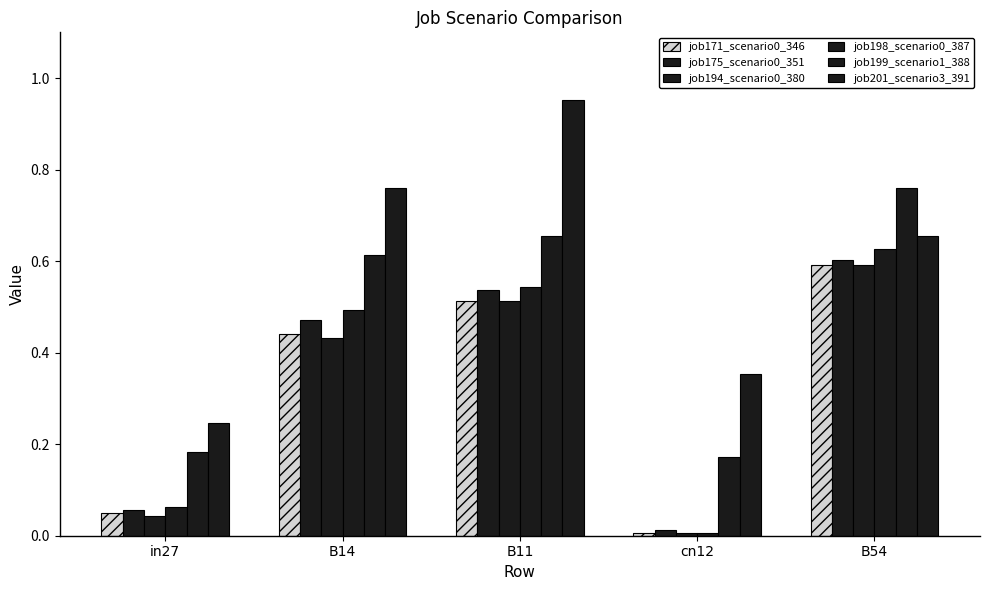

List the series in order of their peak value, highest first.

job201_scenario3_391, job199_scenario1_388, job198_scenario0_387, job175_scenario0_351, job171_scenario0_346, job194_scenario0_380